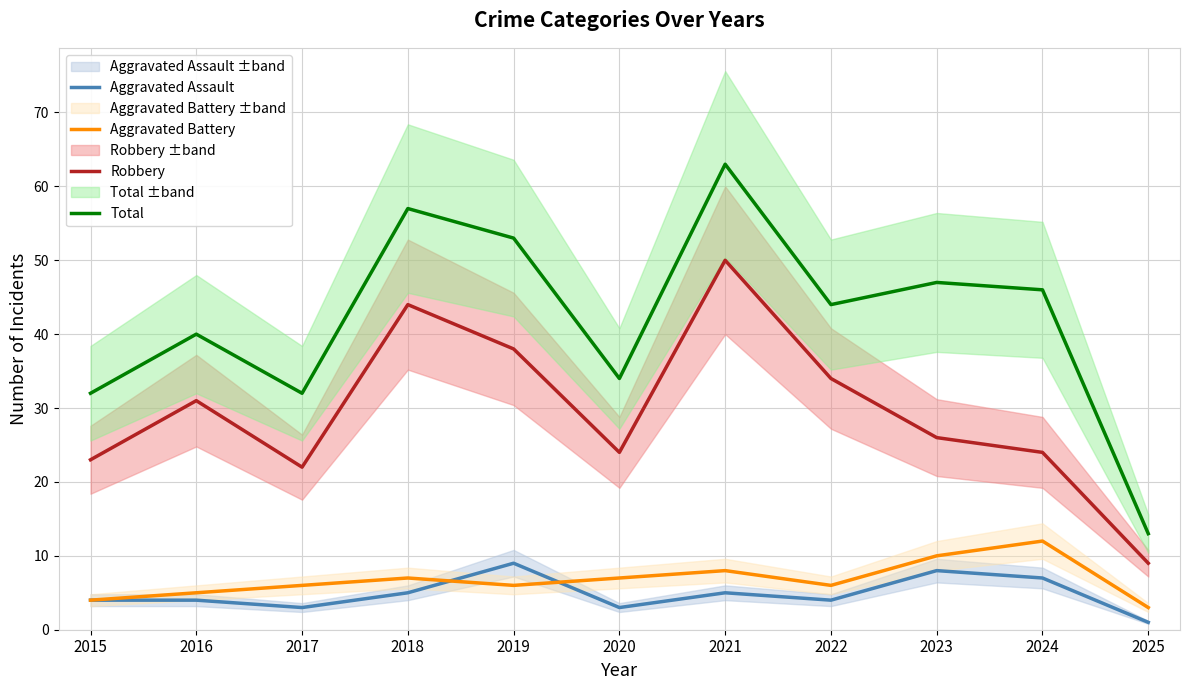

Which has a higher value, 2024 or 2023?

2023